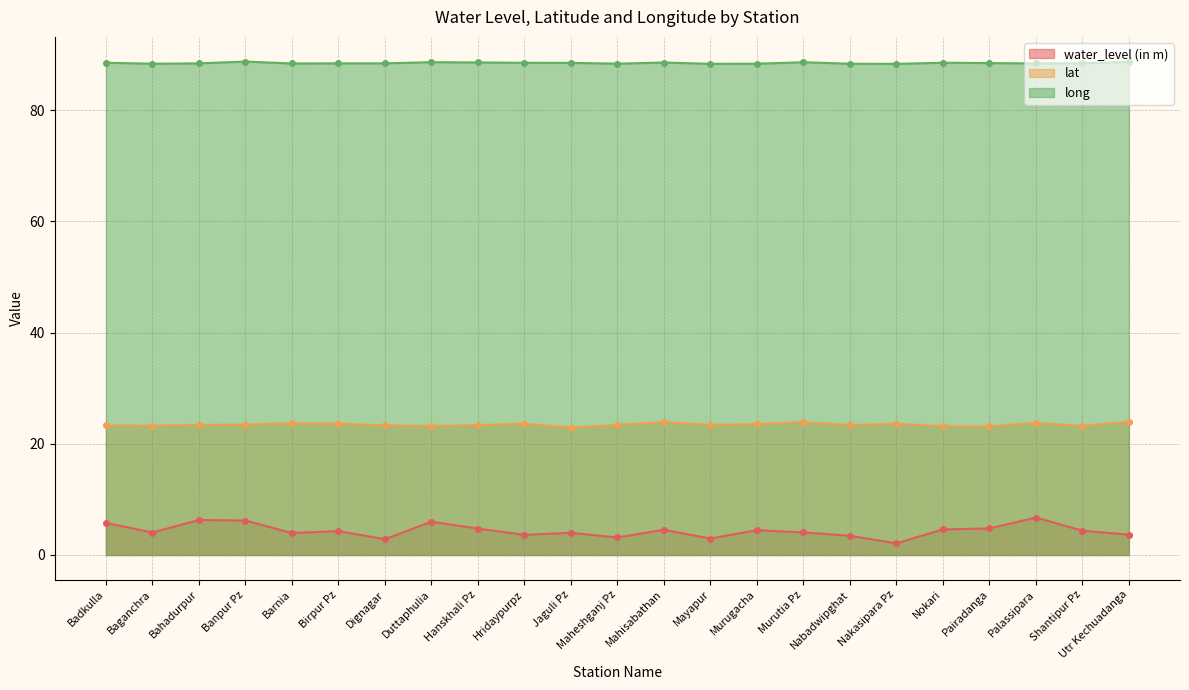

True or false: water_level (in m) has a value of 3.0 at Mayapur.

True